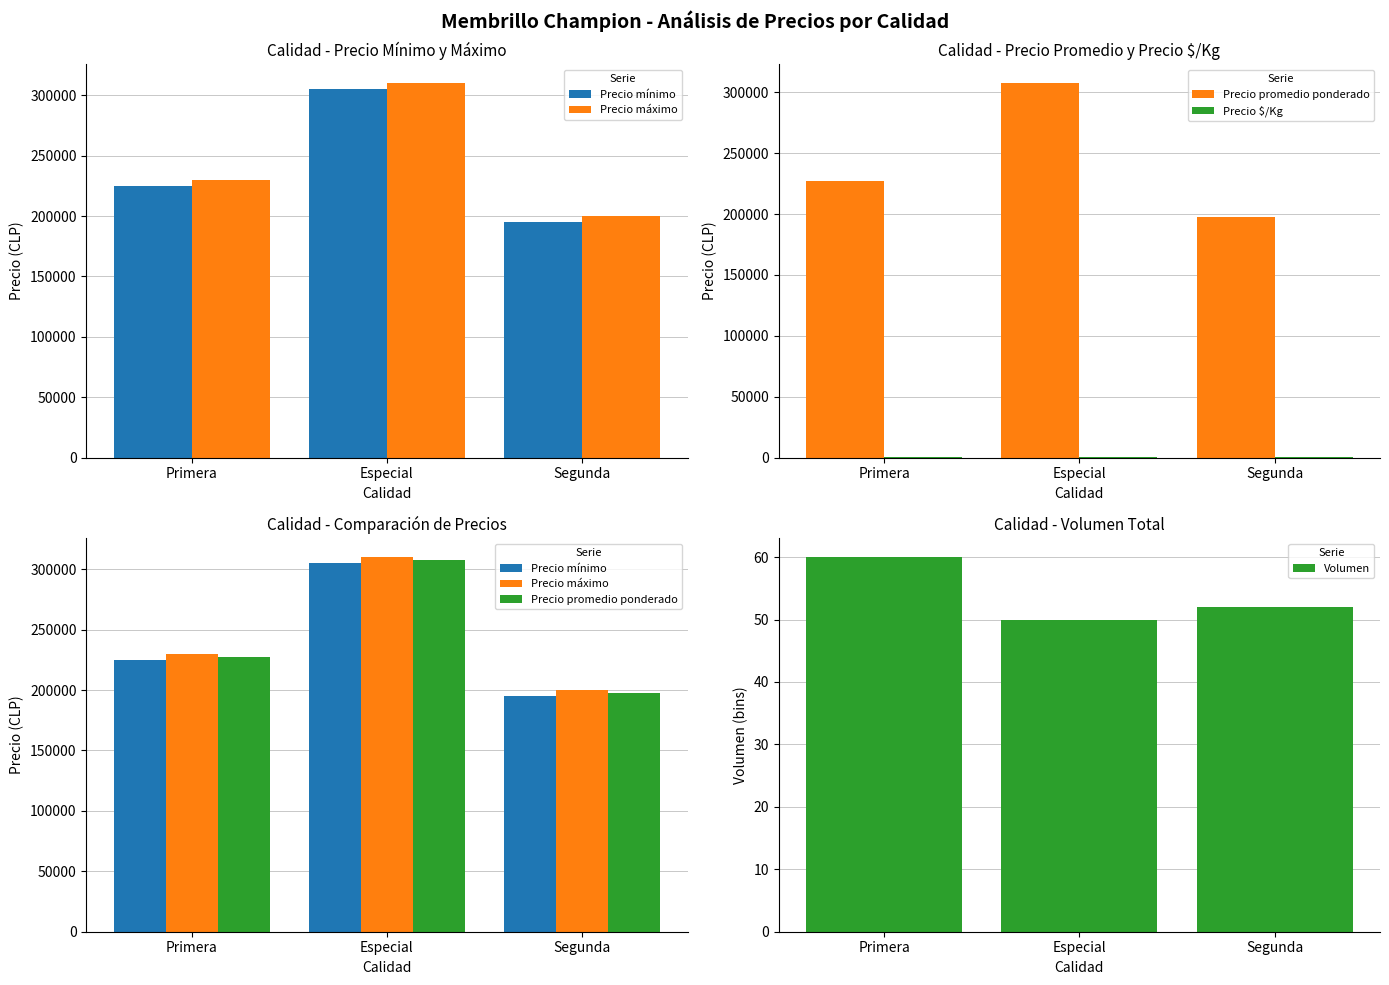

Is it true that Volumen equals 26 at Segunda?

False